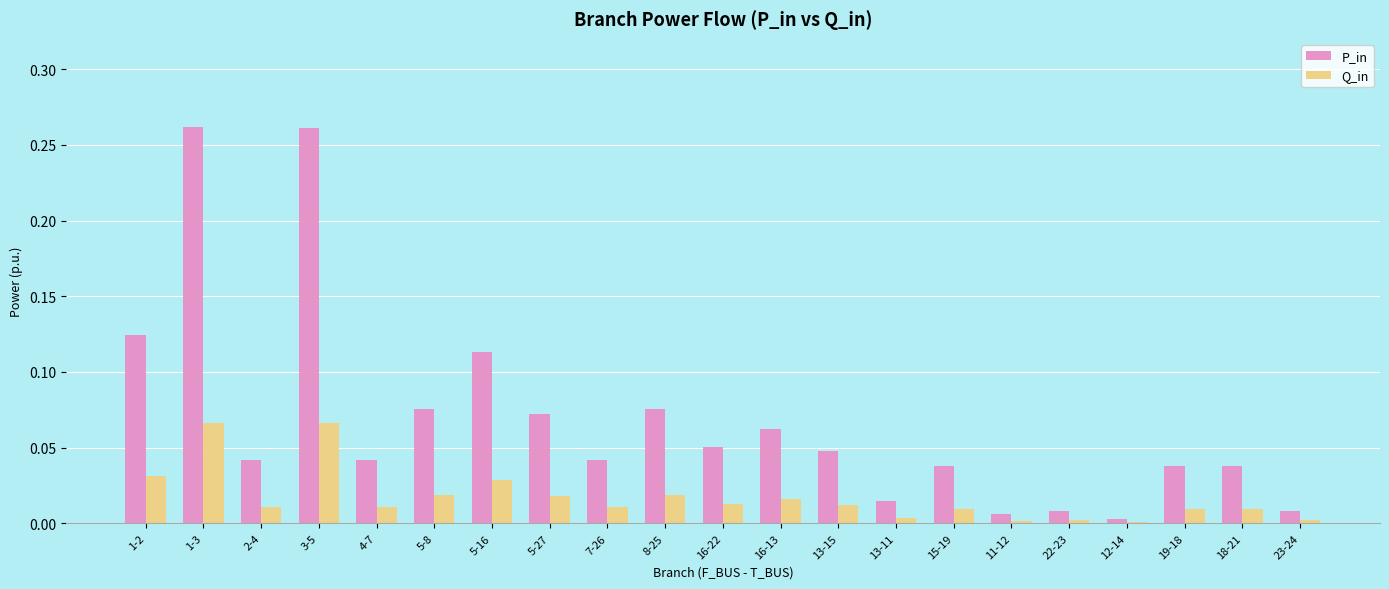

Is the value of P_in at 18-21 greater than the value of Q_in at 1-2?

Yes